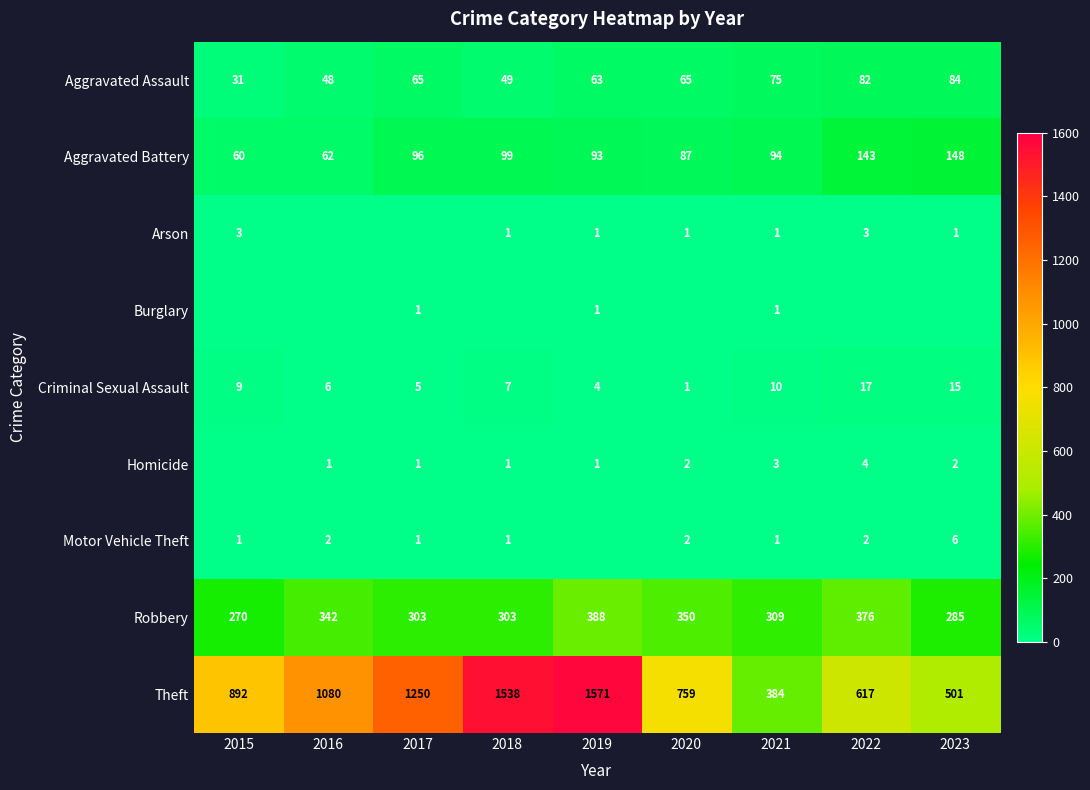

True or false: Criminal Sexual Assault has a value of 26 at 2023.

False